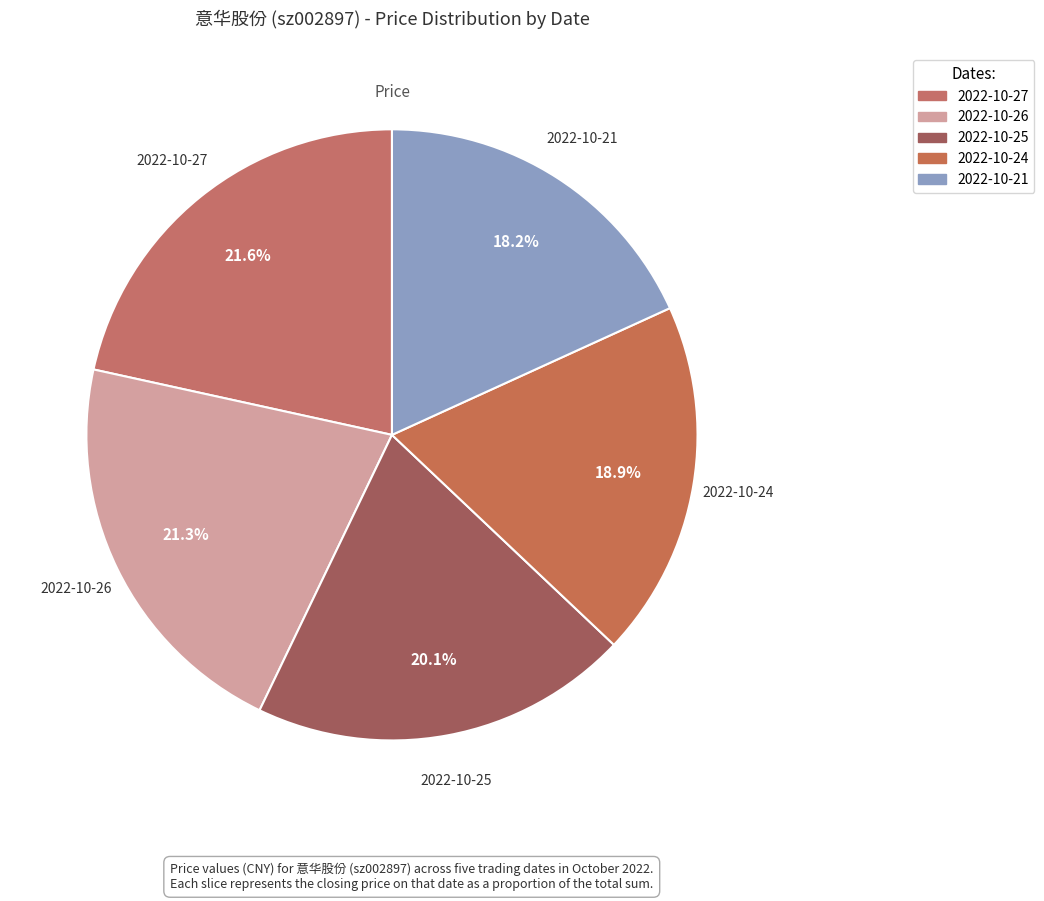

Does any single category account for the majority?

No